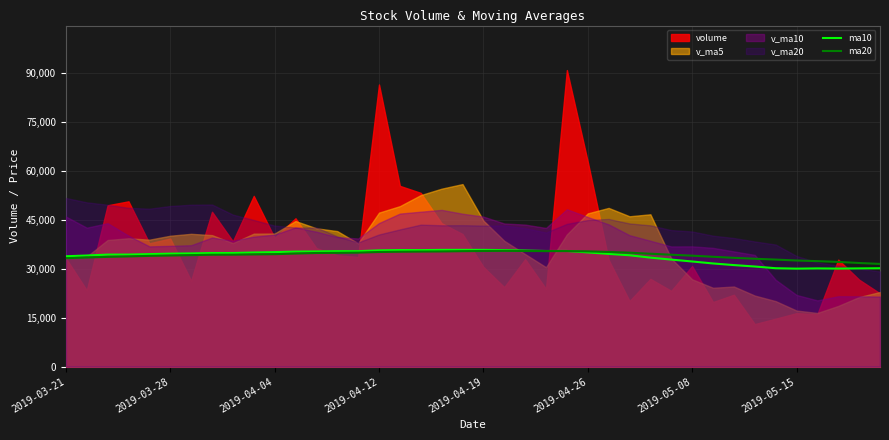

What is the highest value of the ma10 series?

35775.0